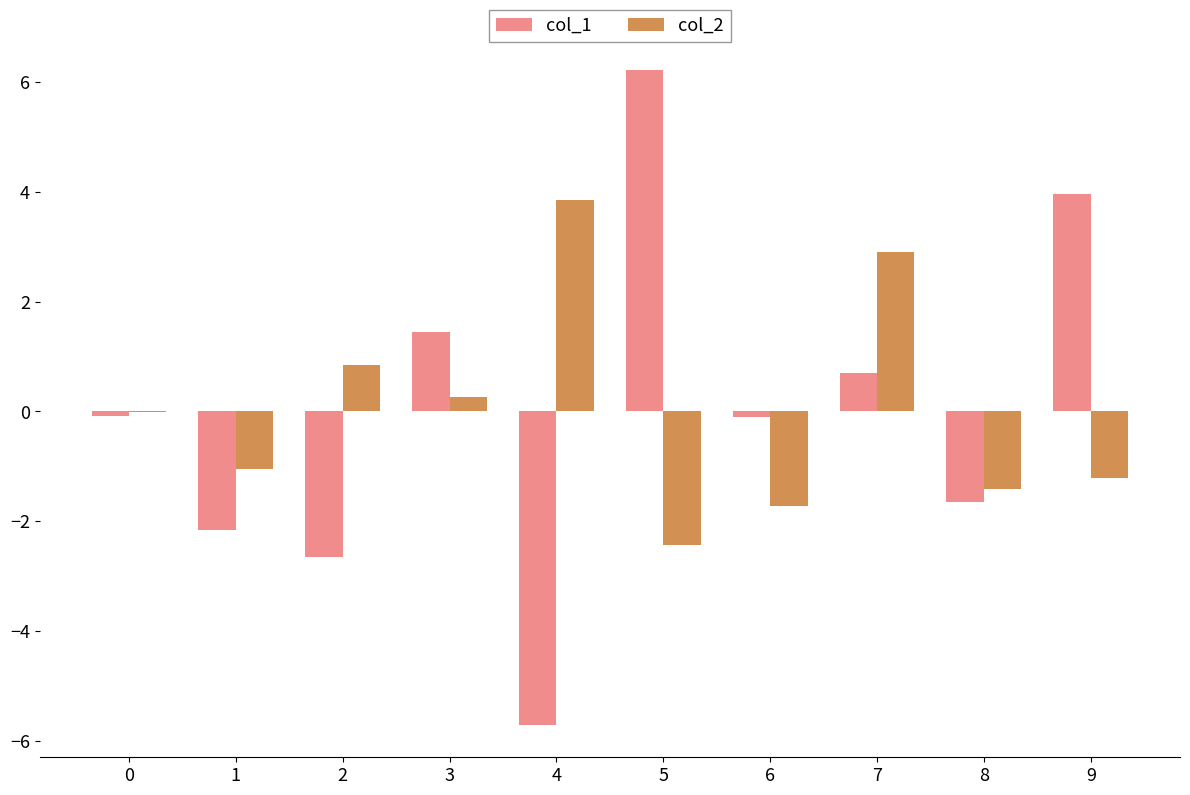

Is the value of col_2 at 3 greater than the value of col_1 at 7?

No